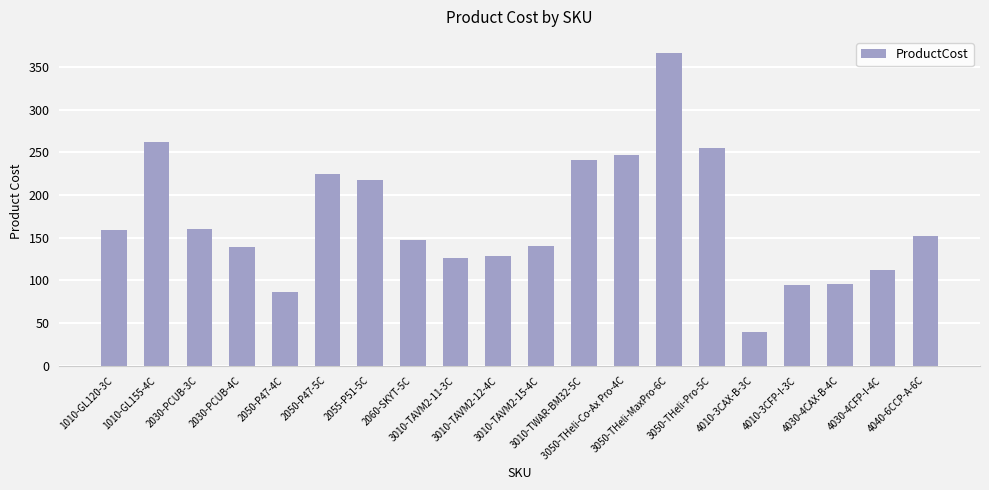

The value at 3010-TAVM2-12-4C is 33.8. True or false?

False